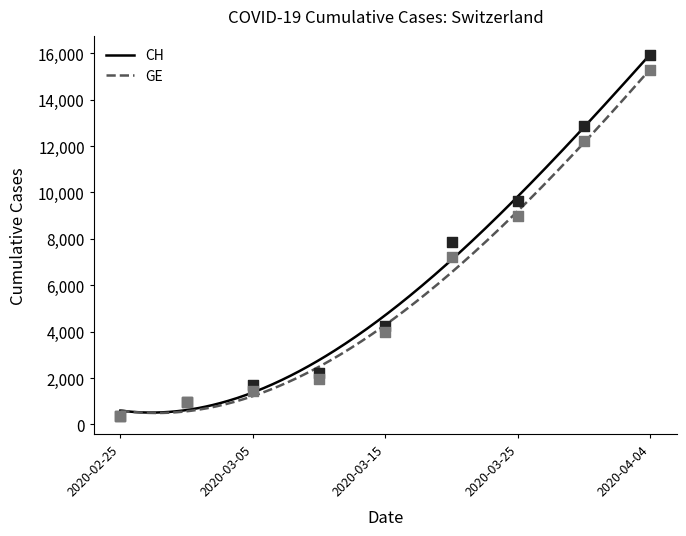

Which series has the largest total across all categories?

CH